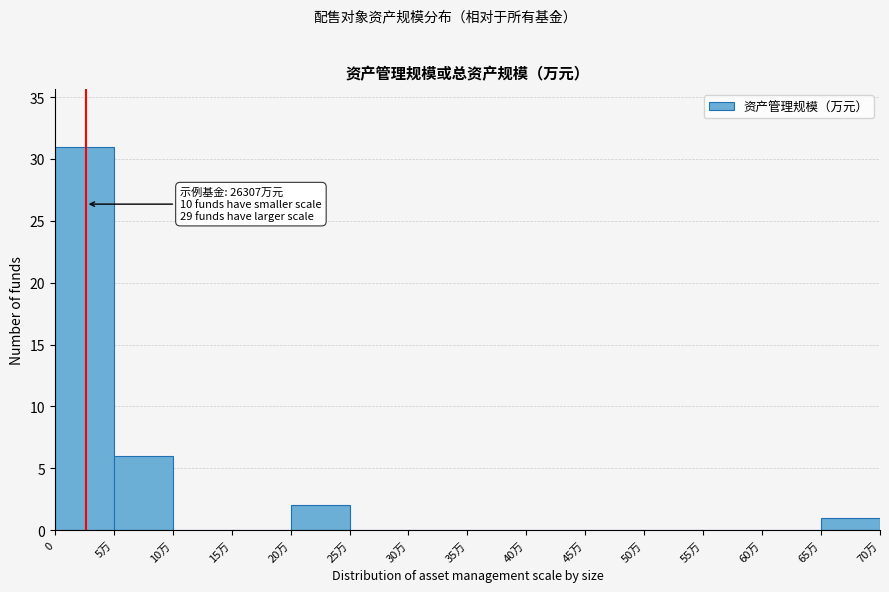

Reading left to right, extract all data points from this chart.

0=31	5万=6	10万=0	15万=0	20万=2	25万=0	30万=0	35万=0	40万=0	45万=0	50万=0	55万=0	60万=0	65万=1